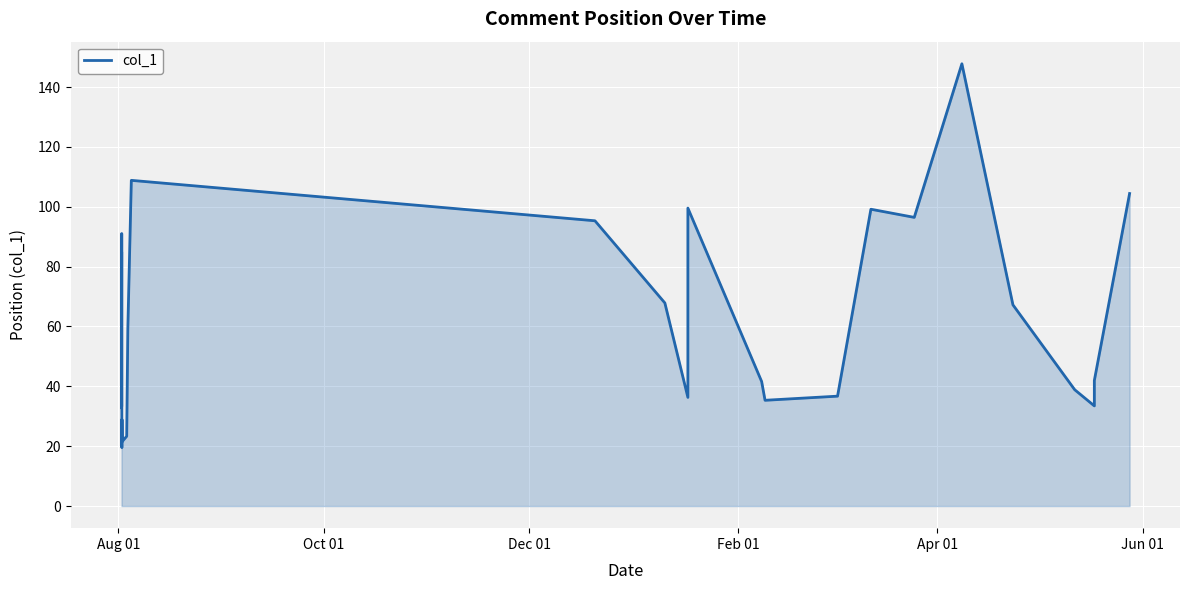

Does the chart have visible grid lines?

Yes